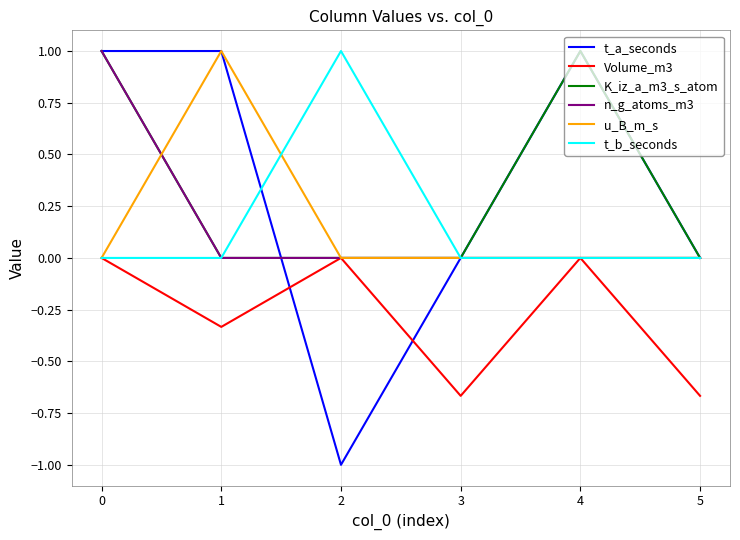

What is the greatest value displayed?

1.0